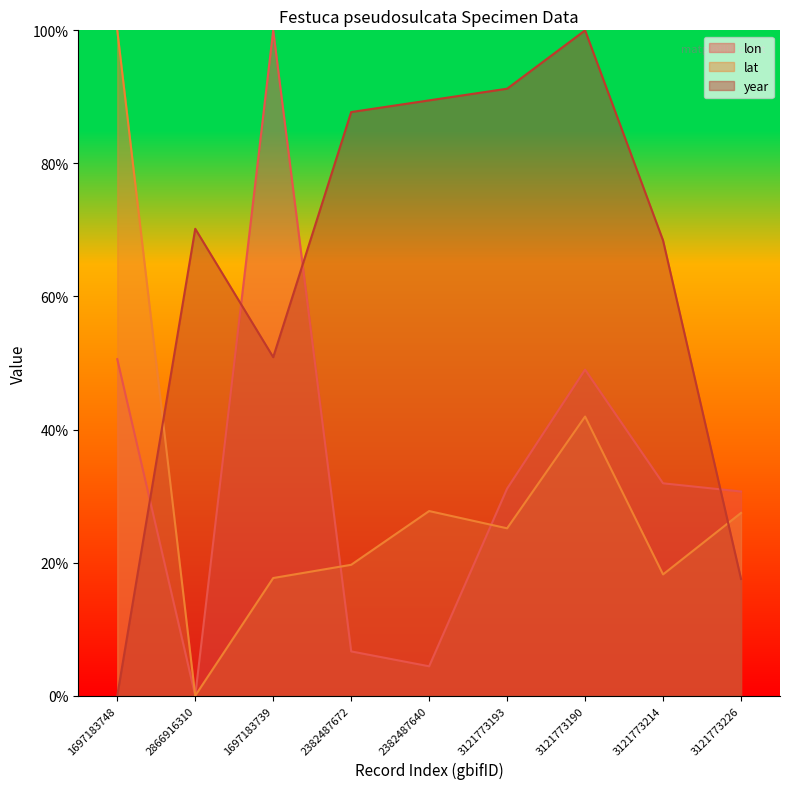

Rank the series at 3121773214 from lowest to highest value.

lat, lon, year